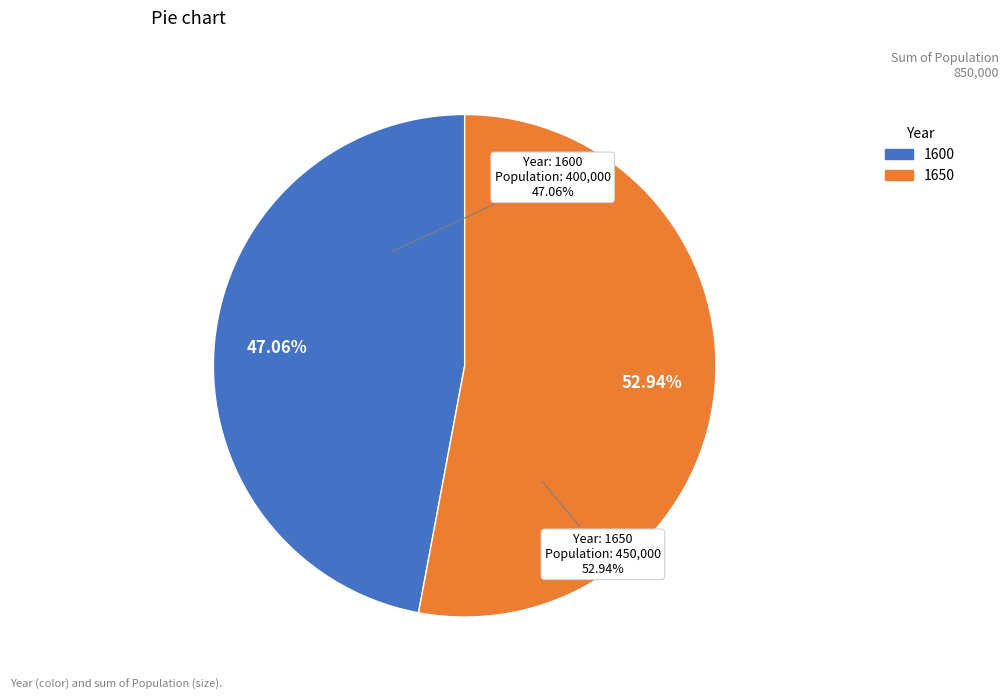

What is the largest slice in the pie chart?

1650